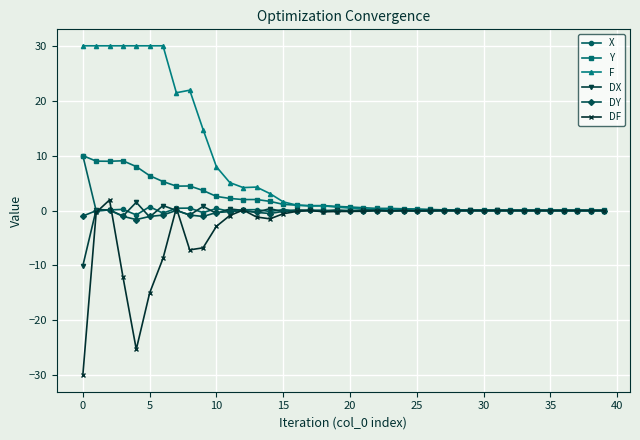

Count the number of categories in the chart.

40